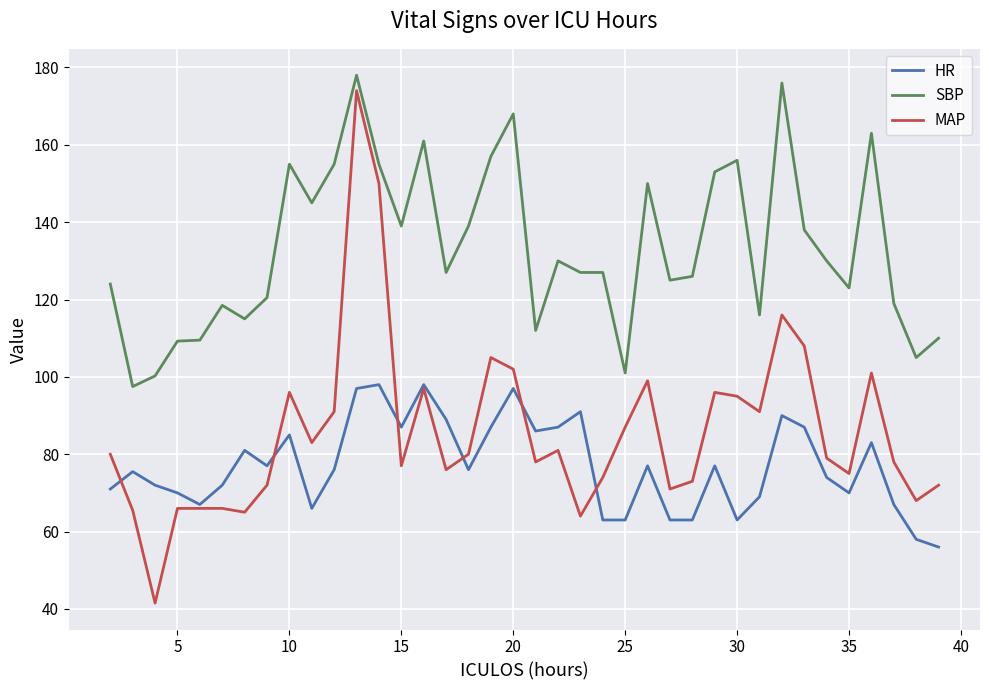

What is the highest value of the SBP series?

178.0